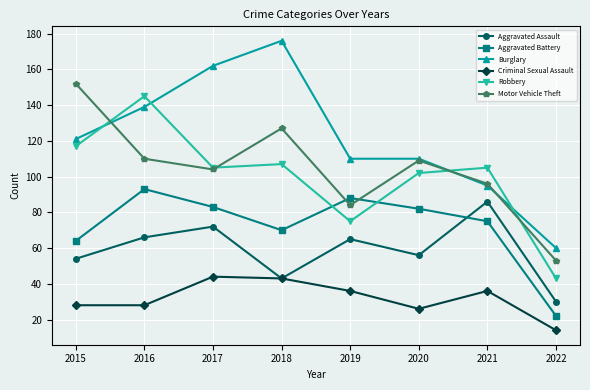

True or false: Aggravated Assault has a value of 18 at 2018.

False